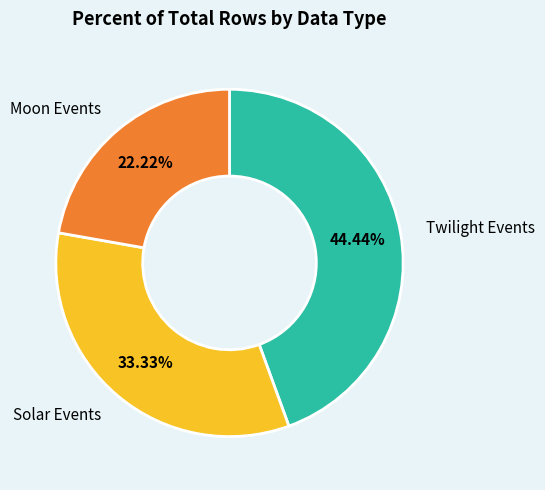

To the nearest percent, what is the difference between the largest and smallest slice percentages?

22%